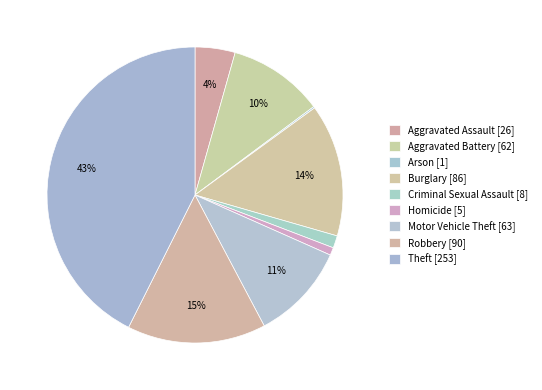

How many slices are in this pie chart?

9